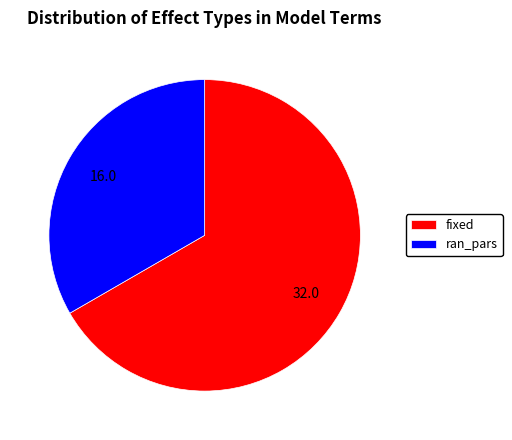

Approximately how many times larger is the value at fixed compared to ran_pars?

2.0